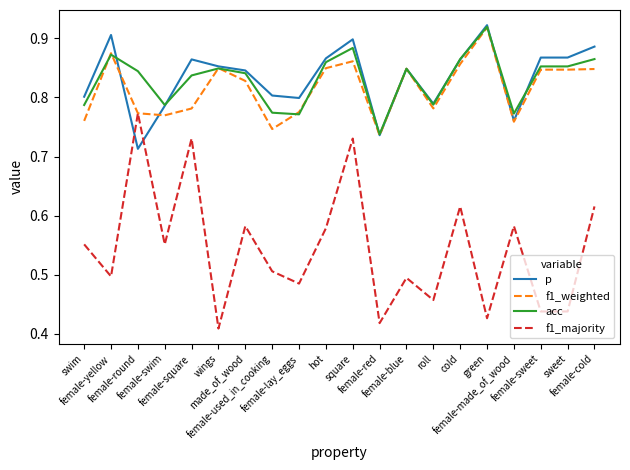

At which category is the sum across all series the highest?

square